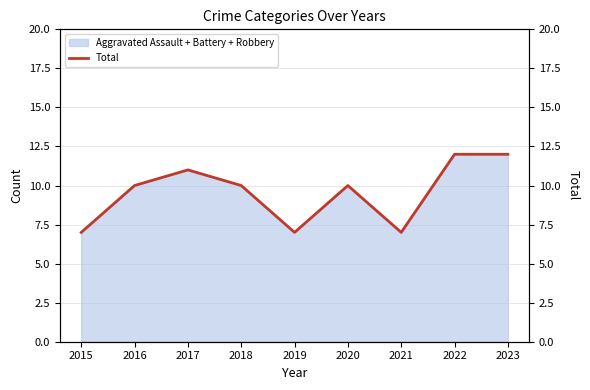

At which category does the chart reach its peak across all series?

2022